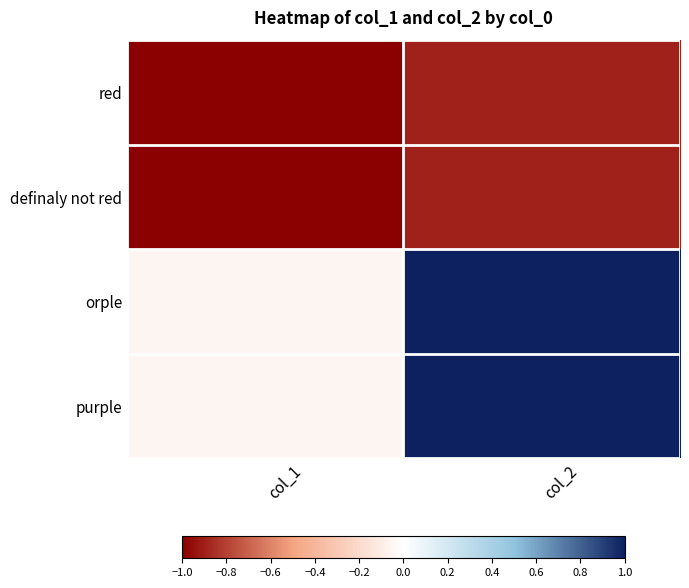

What is the minimum value shown in the chart?

-1.0